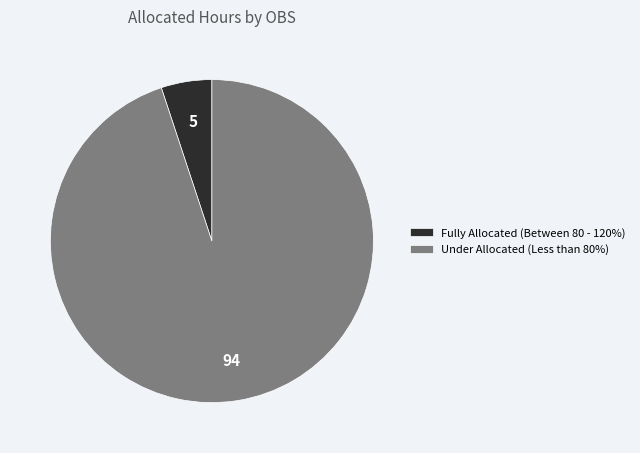

True or false: Under Allocated (Less than 80%) accounts for 82% of the total.

False